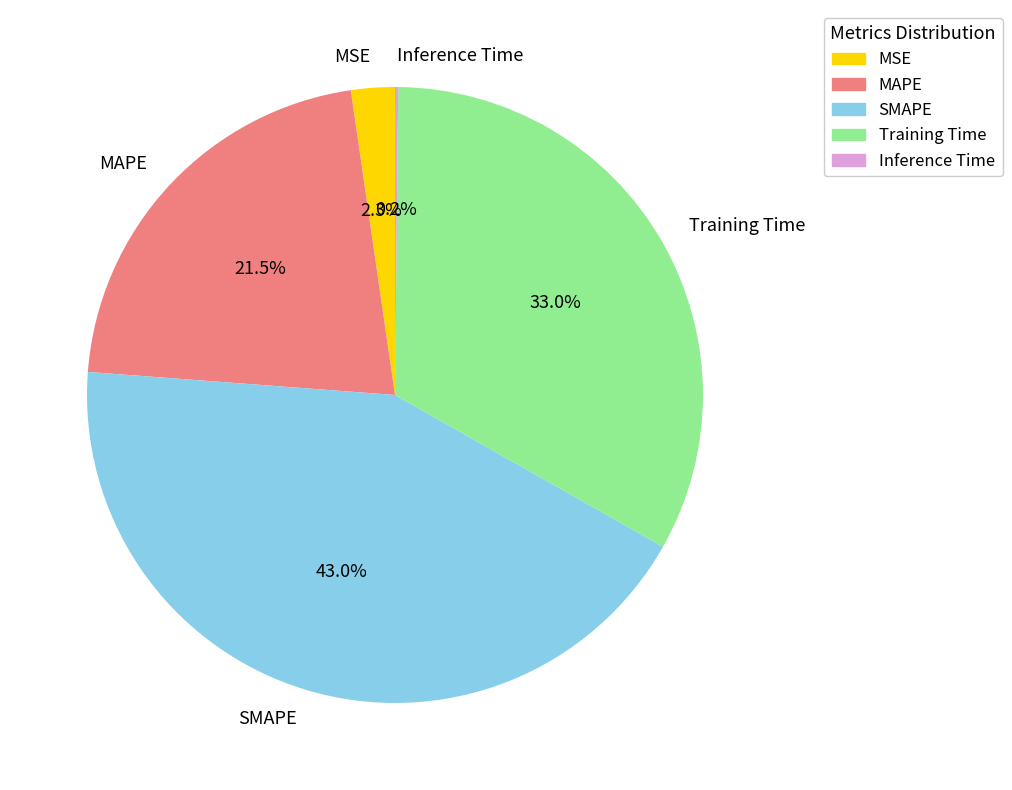

The SMAPE slice represents 36% of the pie. True or false?

False